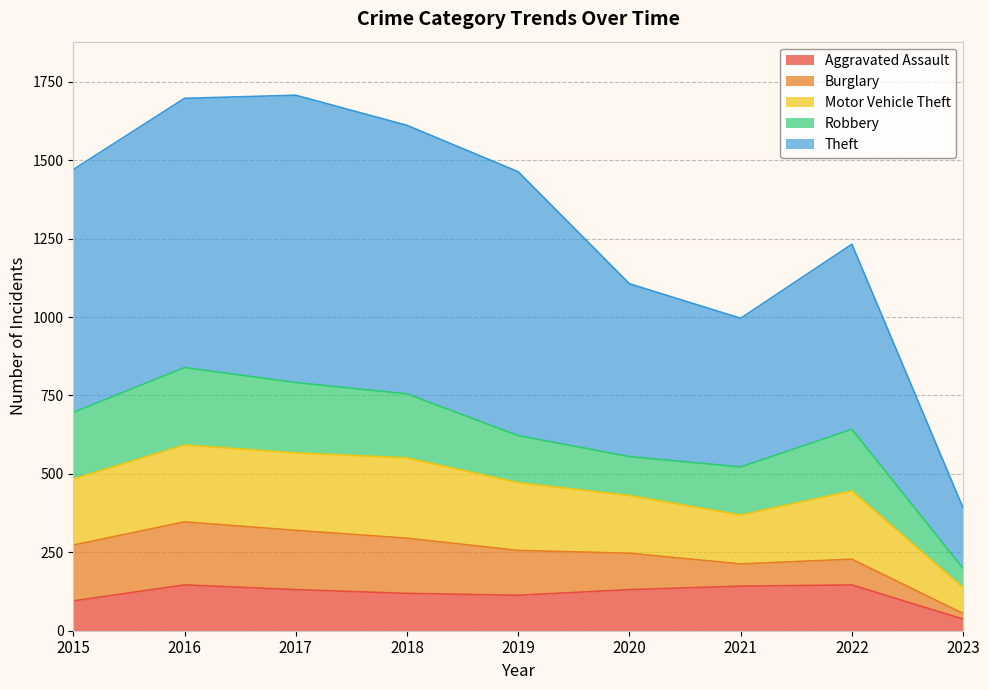

What is the highest value of the Robbery series?

247